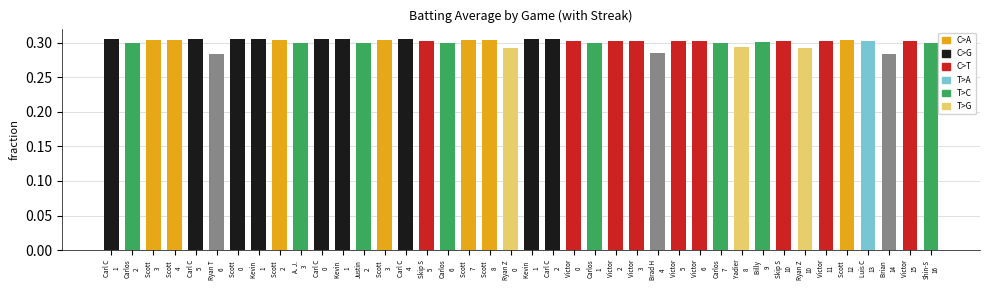

What is the minimum value shown in the chart?

0.3